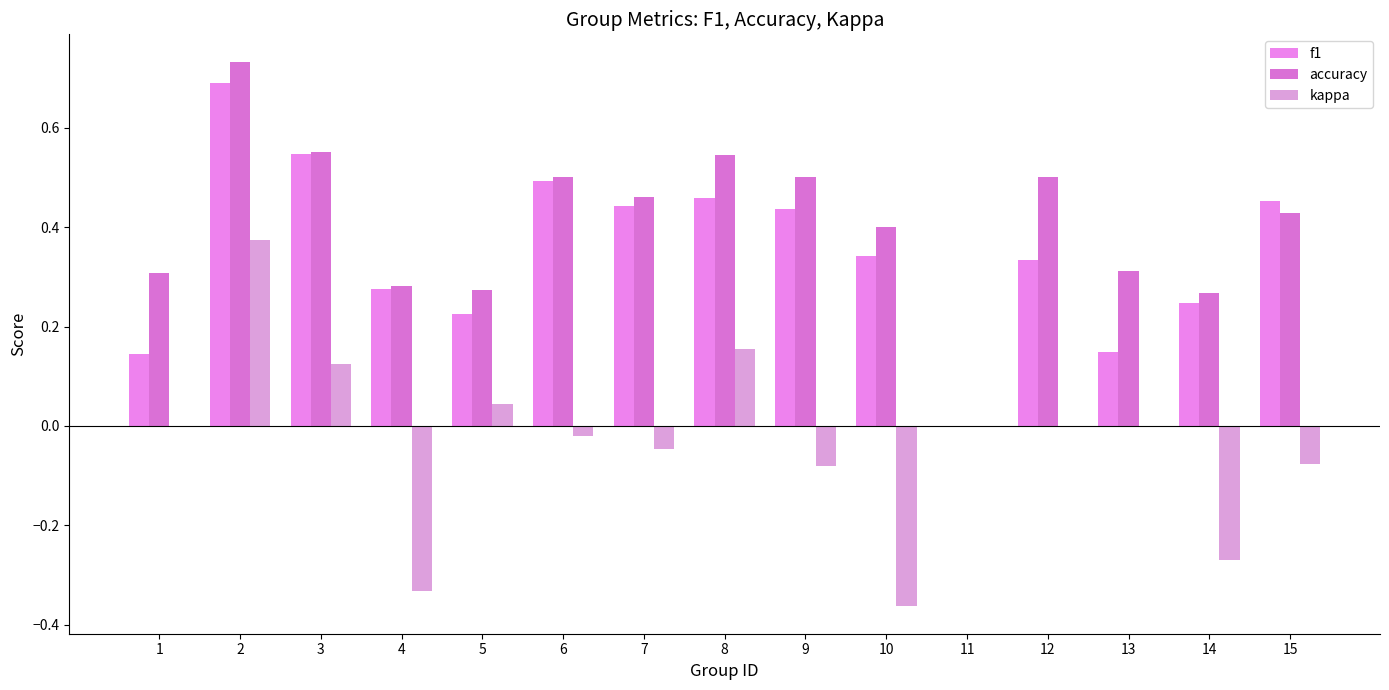

How many data points does each series have?

15